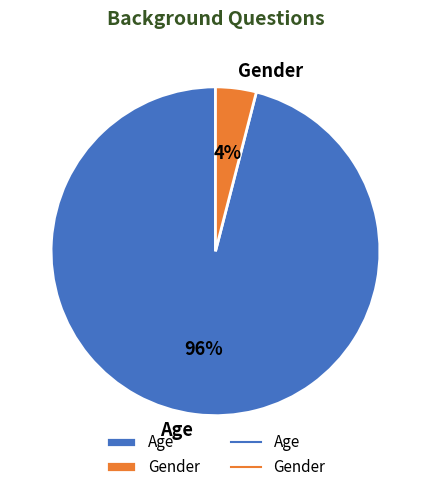

Is Gender the majority of the pie?

No